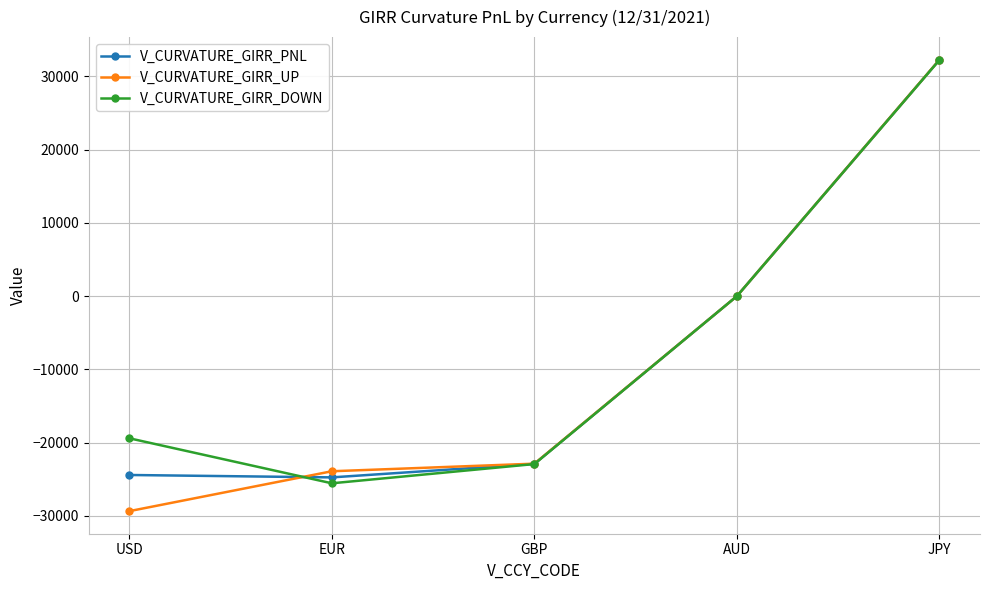

What is the sum of all V_CURVATURE_GIRR_UP values?

-43897.7